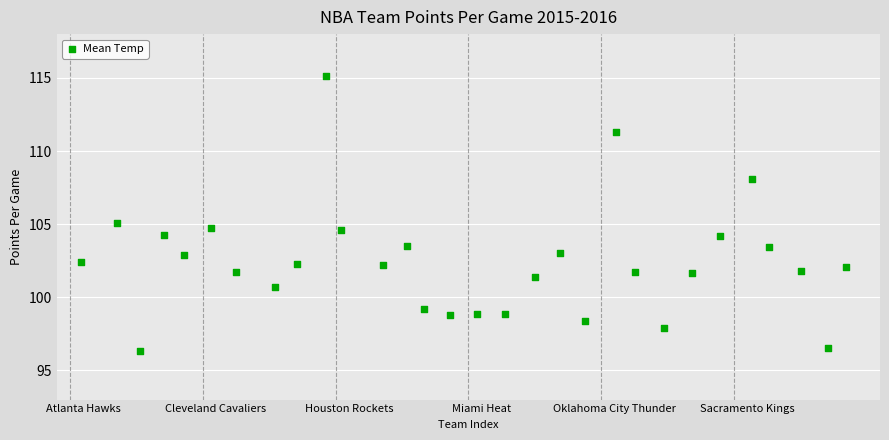

What is the range of Y values (max minus min)?

18.8